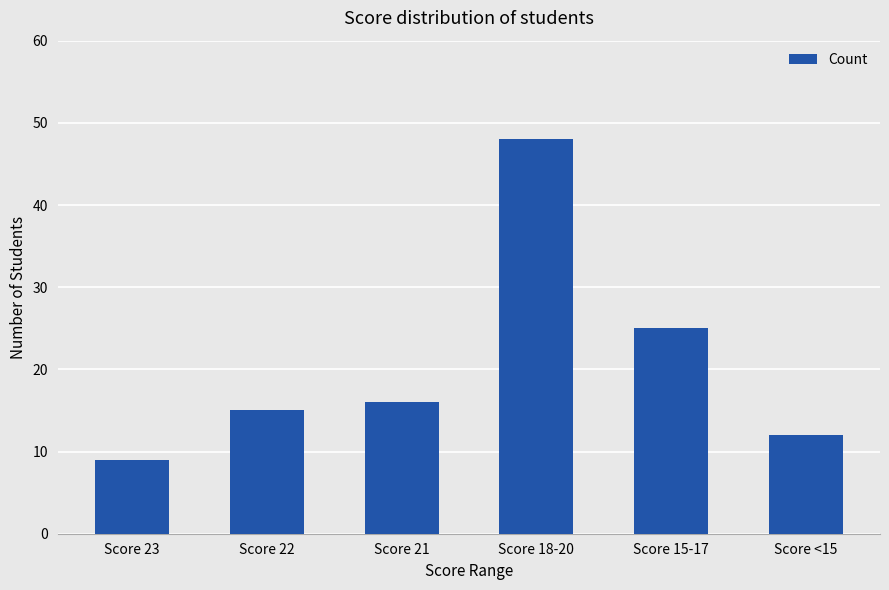

List the labels in order of value, smallest first.

Score 23, Score <15, Score 22, Score 21, Score 15-17, Score 18-20